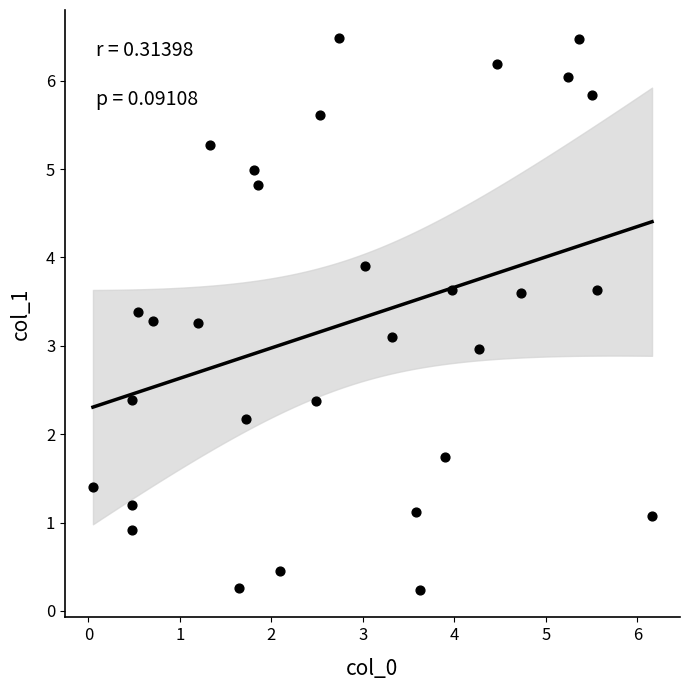

What is the range of Y values (max minus min)?

6.2